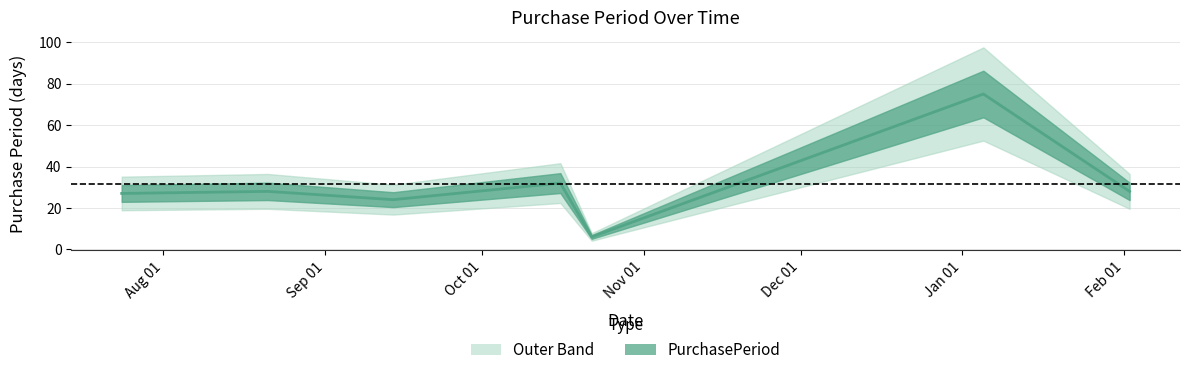

Which has a higher value, 2015-10-16 or 2015-09-14?

2015-10-16